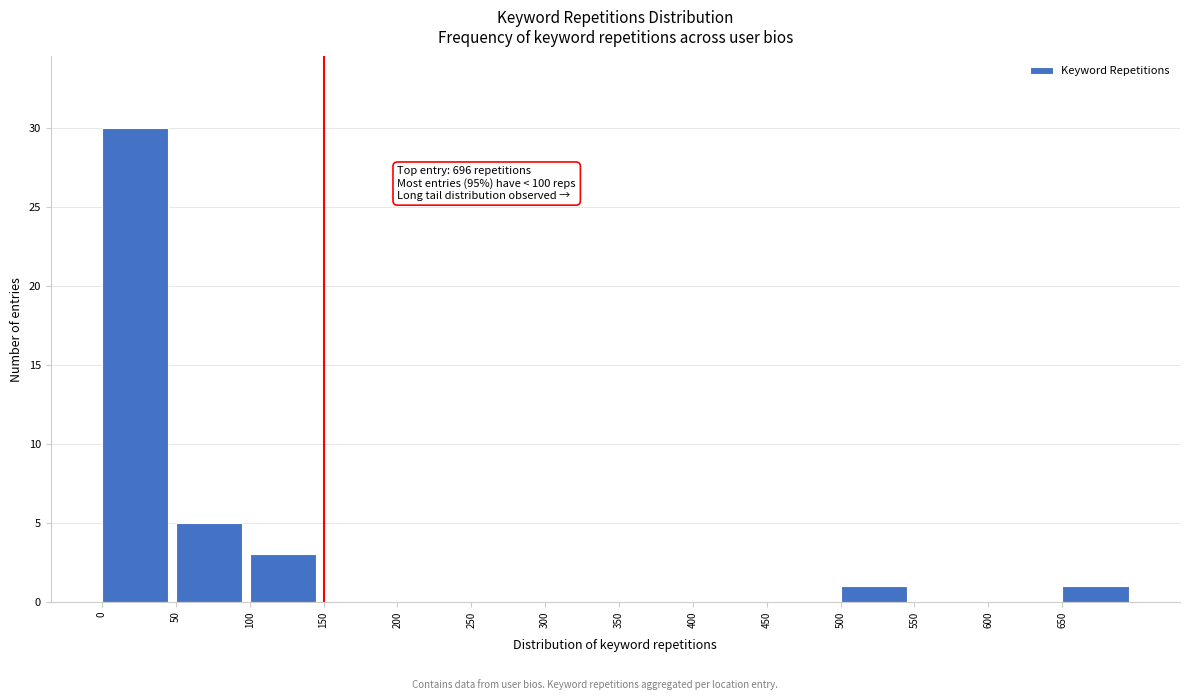

Which range on the x-axis has the tallest bar?

0 to 50